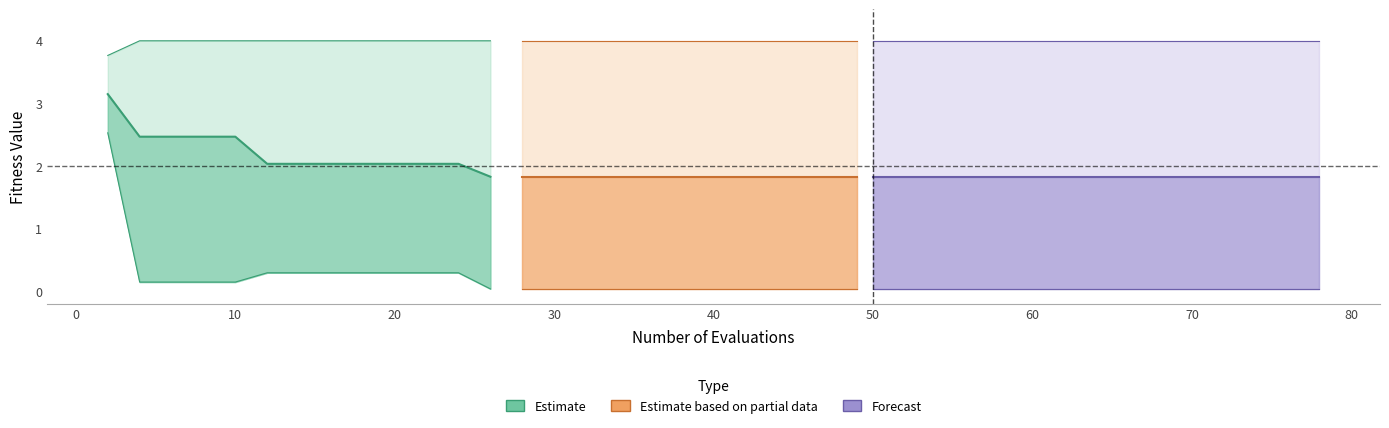

At how many categories does at least one series exceed 0?

13